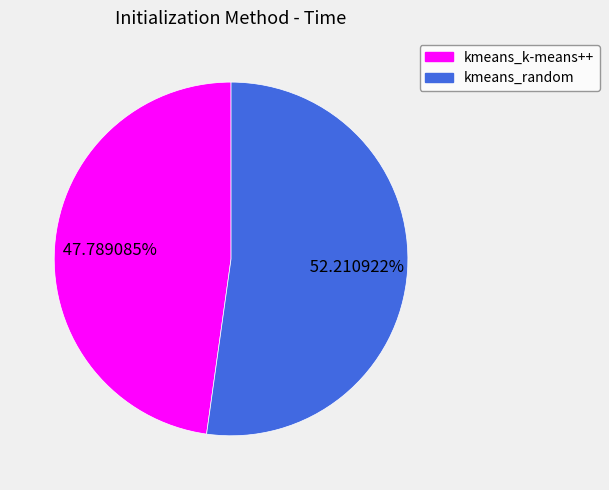

Approximately how many times larger is the value at kmeans_k-means++ compared to kmeans_random?

0.9